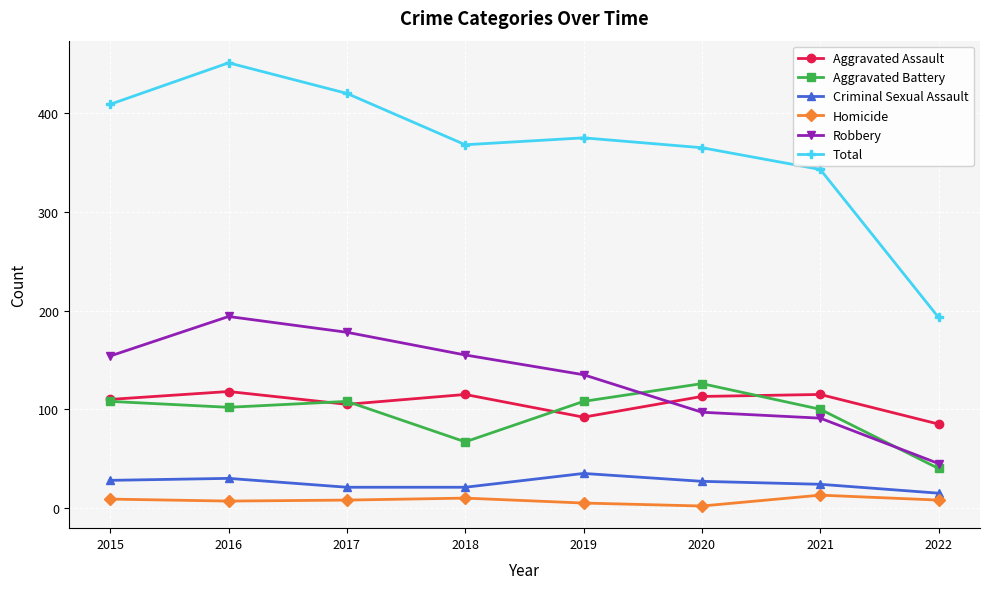

Is it true that Total equals 537 at 2020?

False